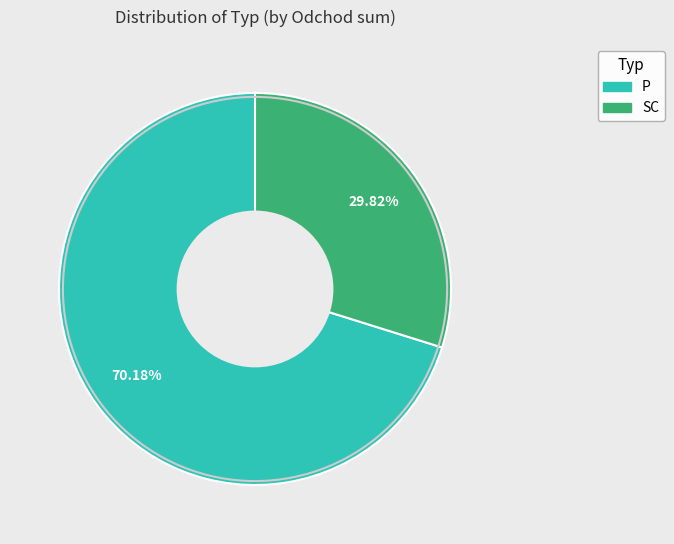

Does P represent more than half of the total?

Yes